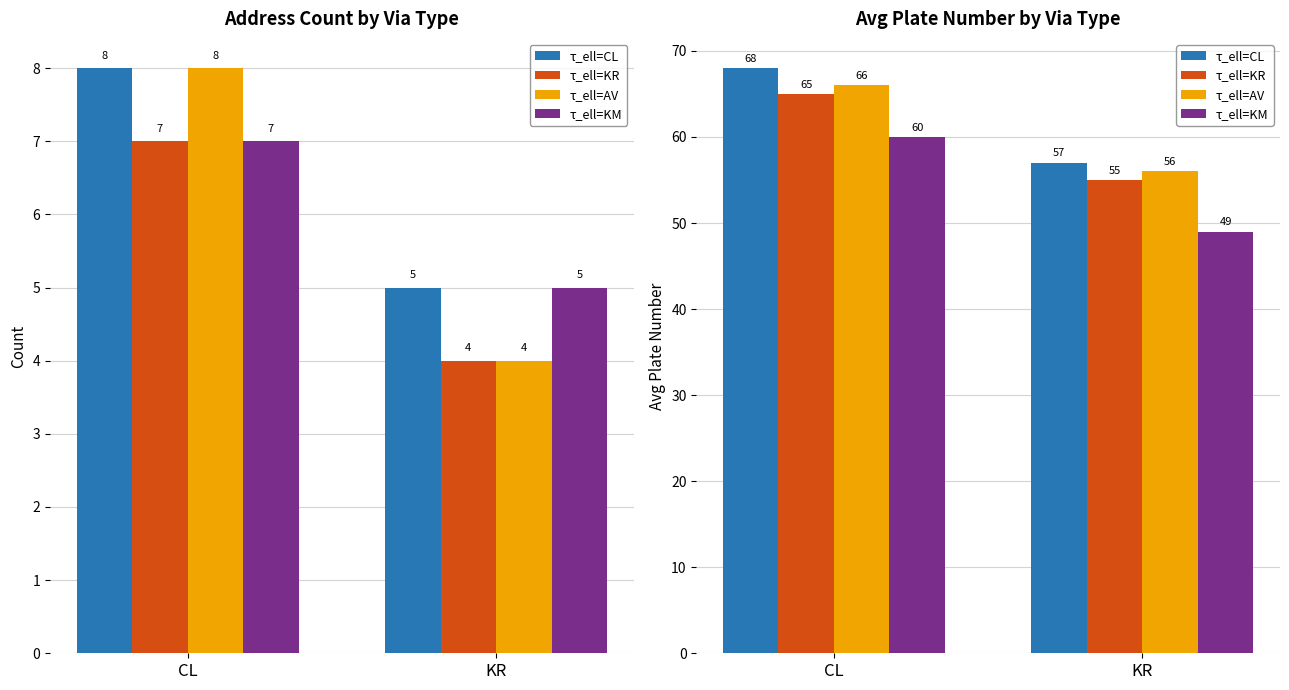

How many distinct data groups are displayed?

4